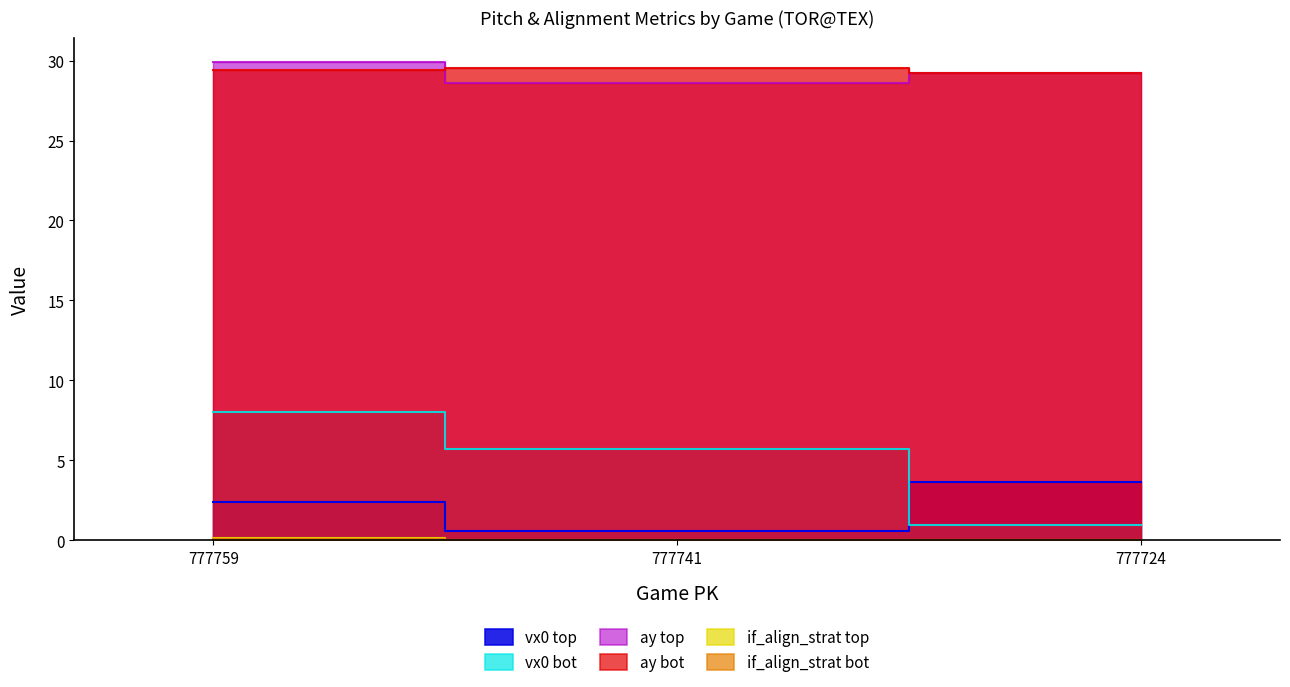

How many series are shown in this chart?

6